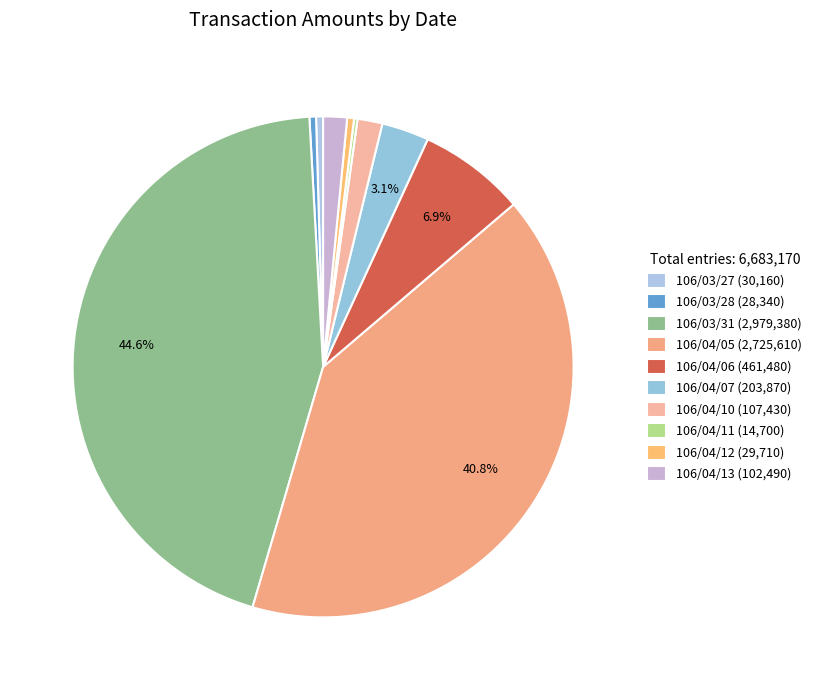

Rank the categories by value from highest to lowest.

106/03/31, 106/04/05, 106/04/06, 106/04/07, 106/04/10, 106/04/13, 106/03/27, 106/04/12, 106/03/28, 106/04/11